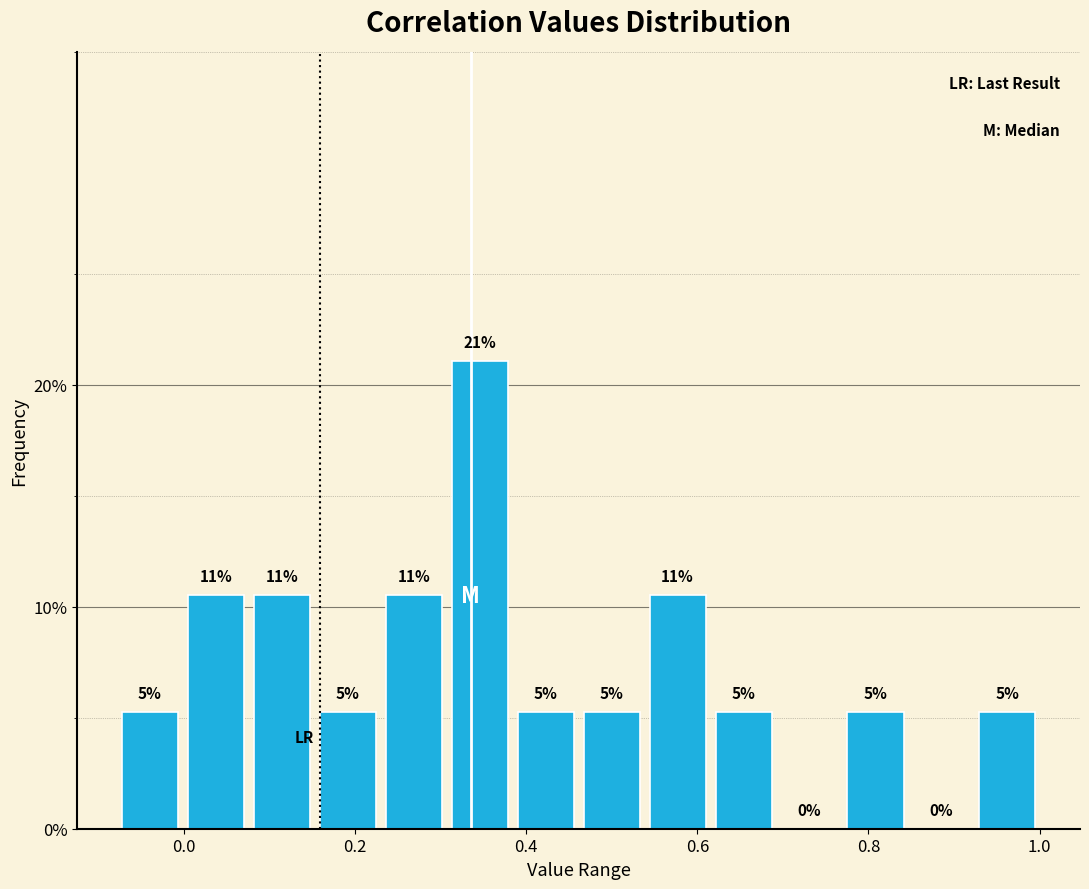

Read against the x-axis, roughly where is the centre of the tallest bar?

0.34